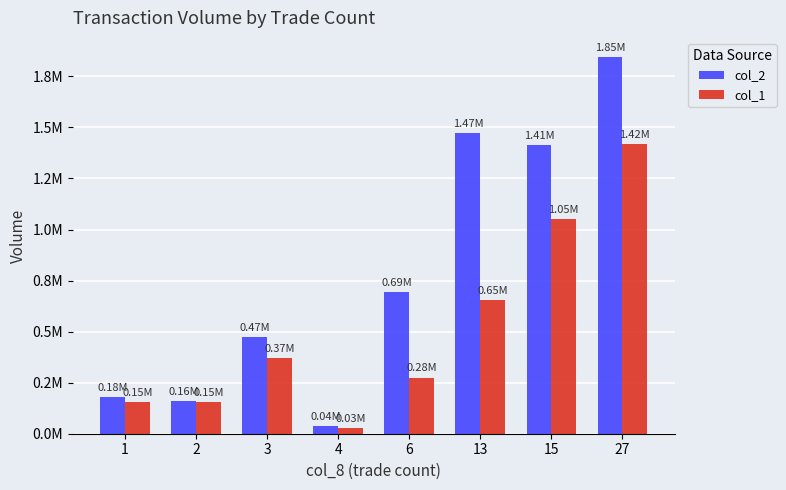

At how many categories does at least one series exceed 709018?

3